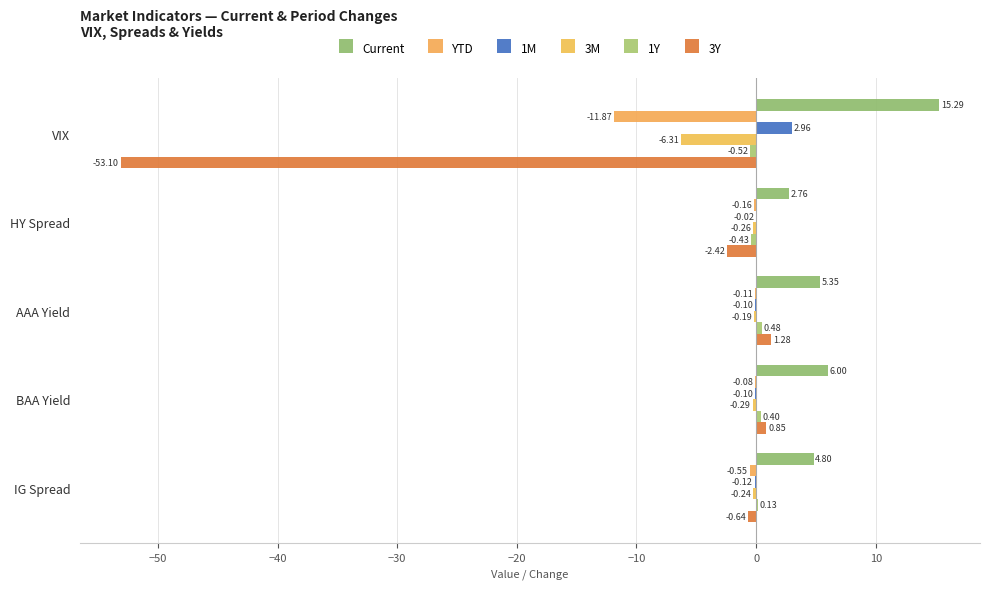

What is the average value of the 1M series?

0.5